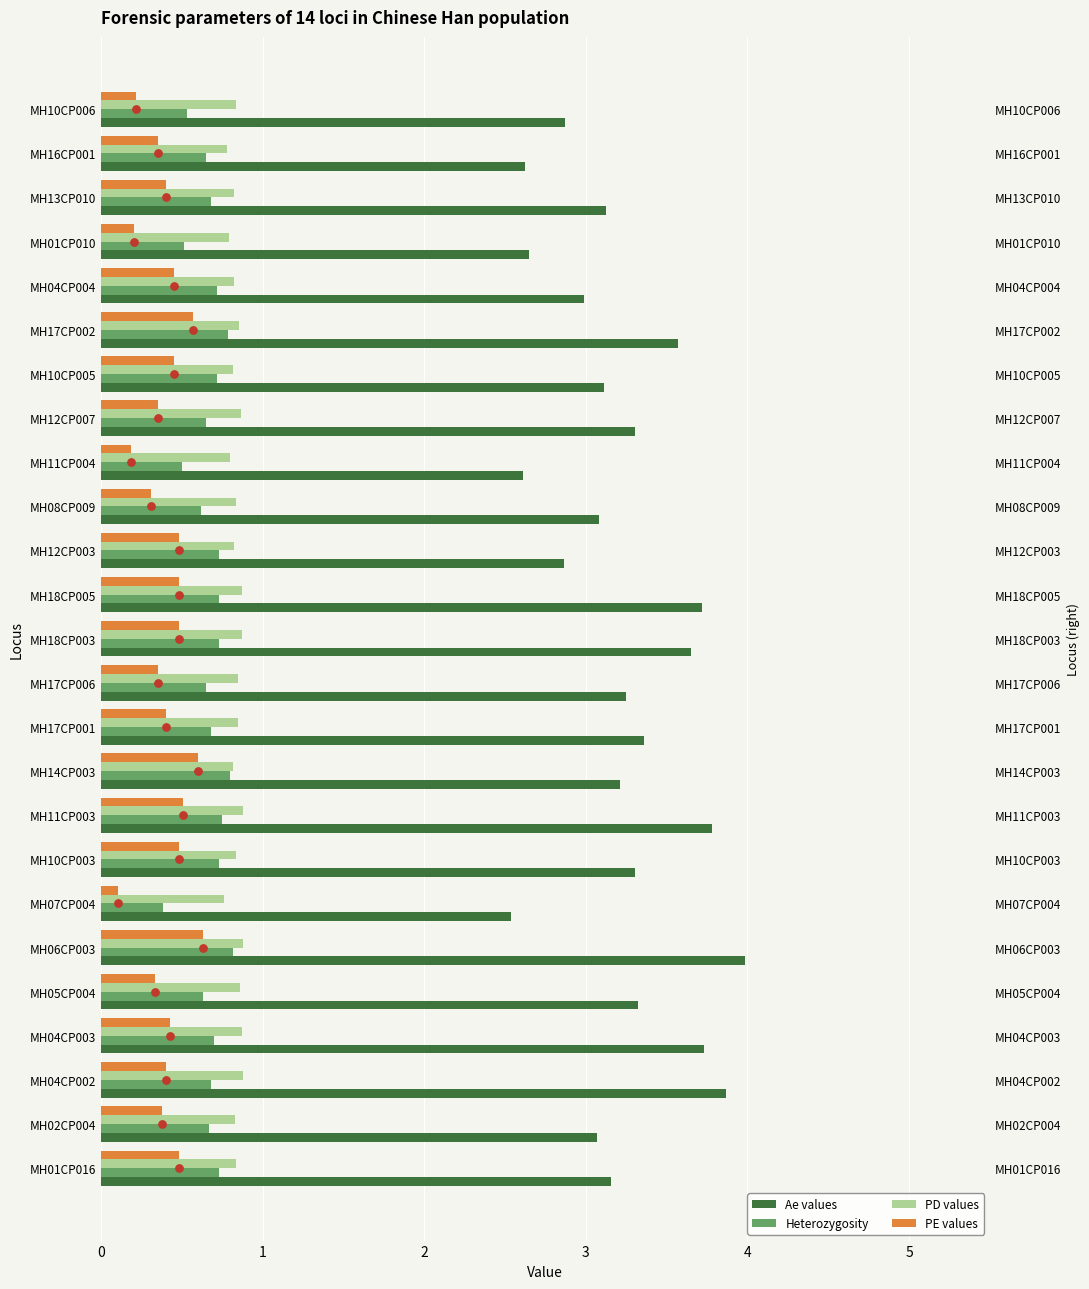

At how many categories does at least one series exceed 3?

18